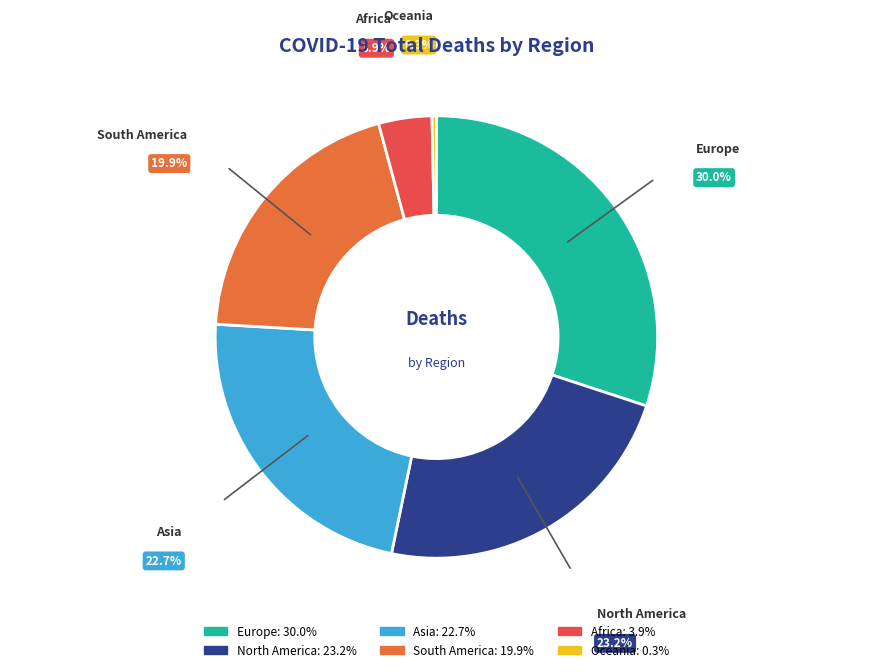

To the nearest percent, what is the average slice percentage?

17%